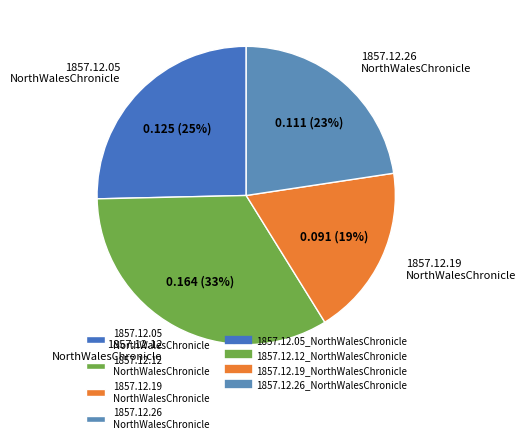

Is it true that 1857.12.05 NorthWalesChronicle is 13% of the pie?

False